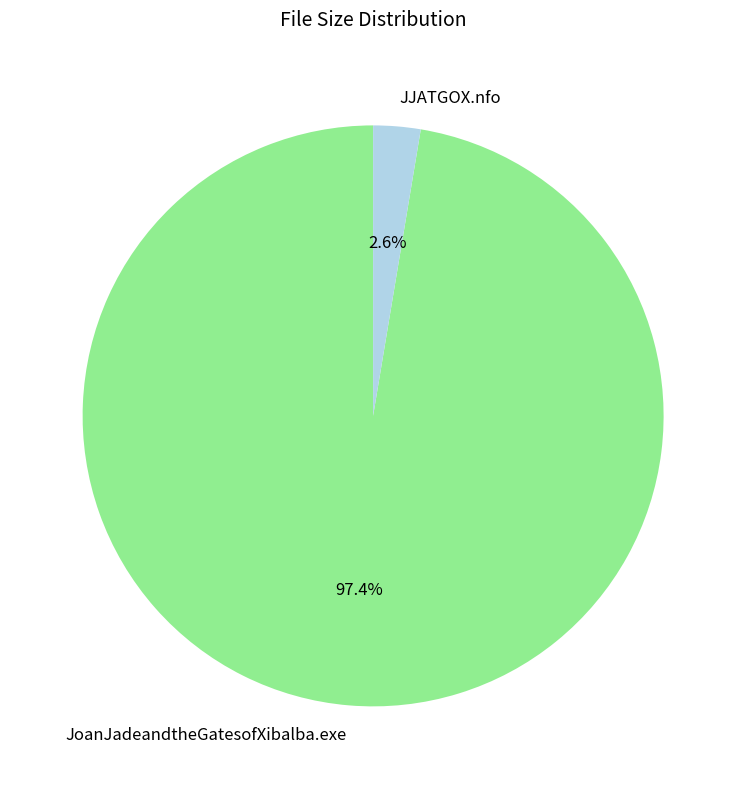

Rank the categories by value from lowest to highest.

JJATGOX.nfo, JoanJadeandtheGatesofXibalba.exe